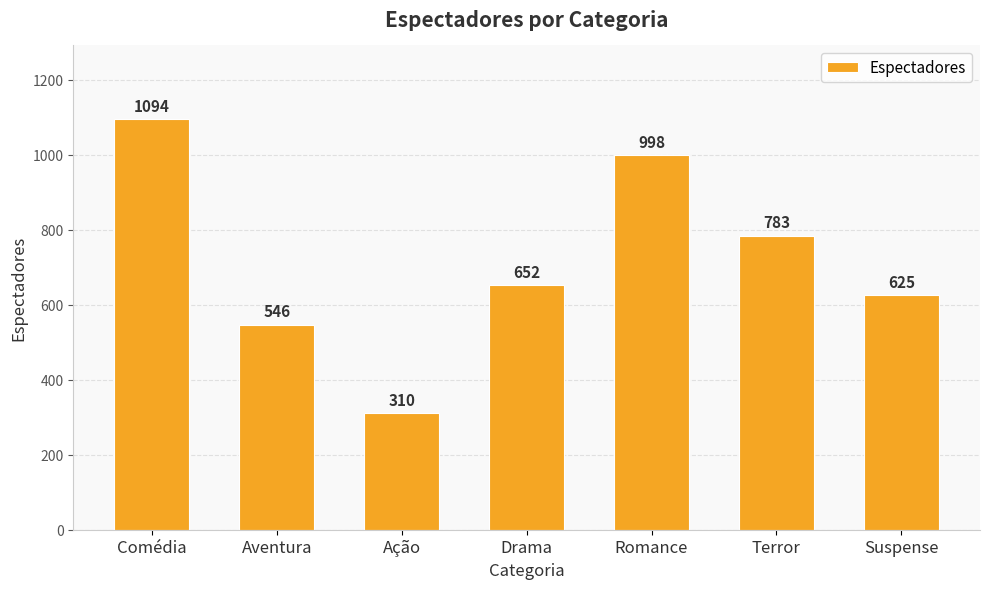

Which has a higher value, Drama or Terror?

Terror